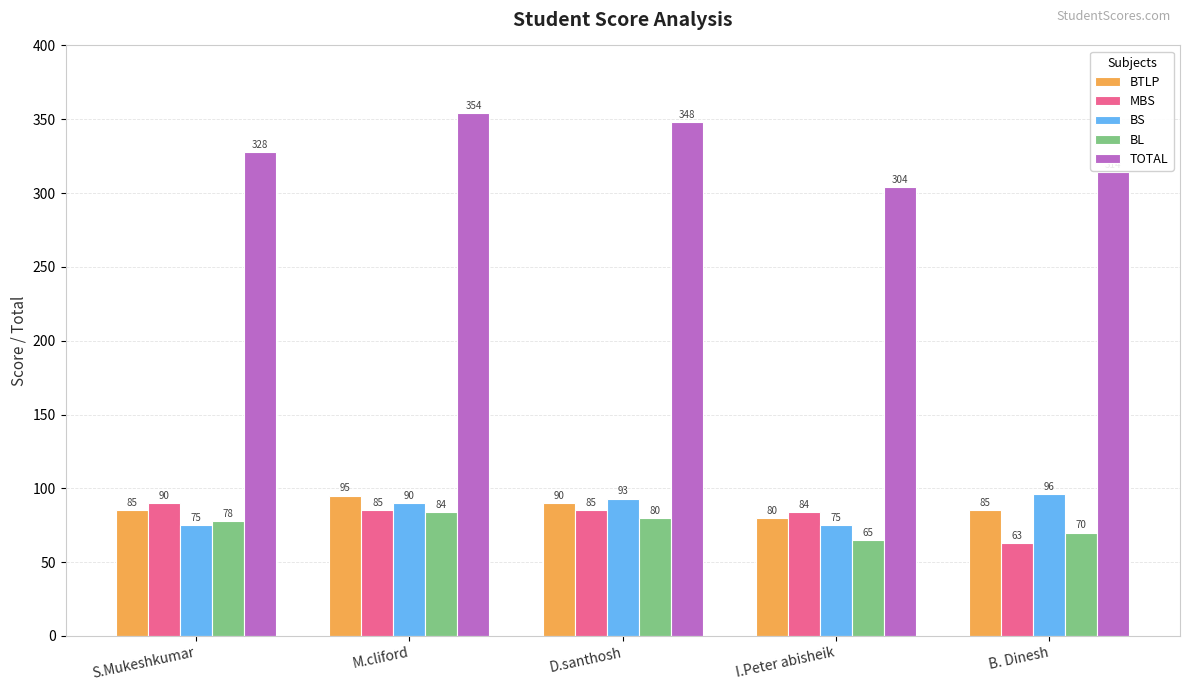

At how many categories does at least one series exceed 249?

5